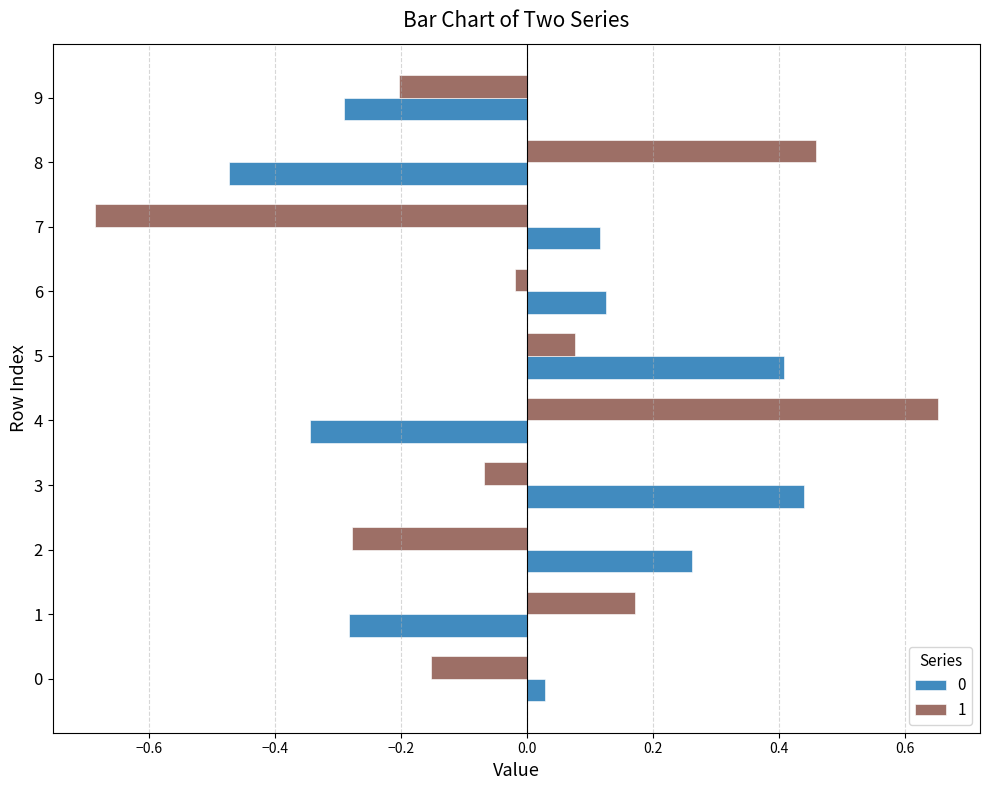

At which category is the sum across all series the highest?

5